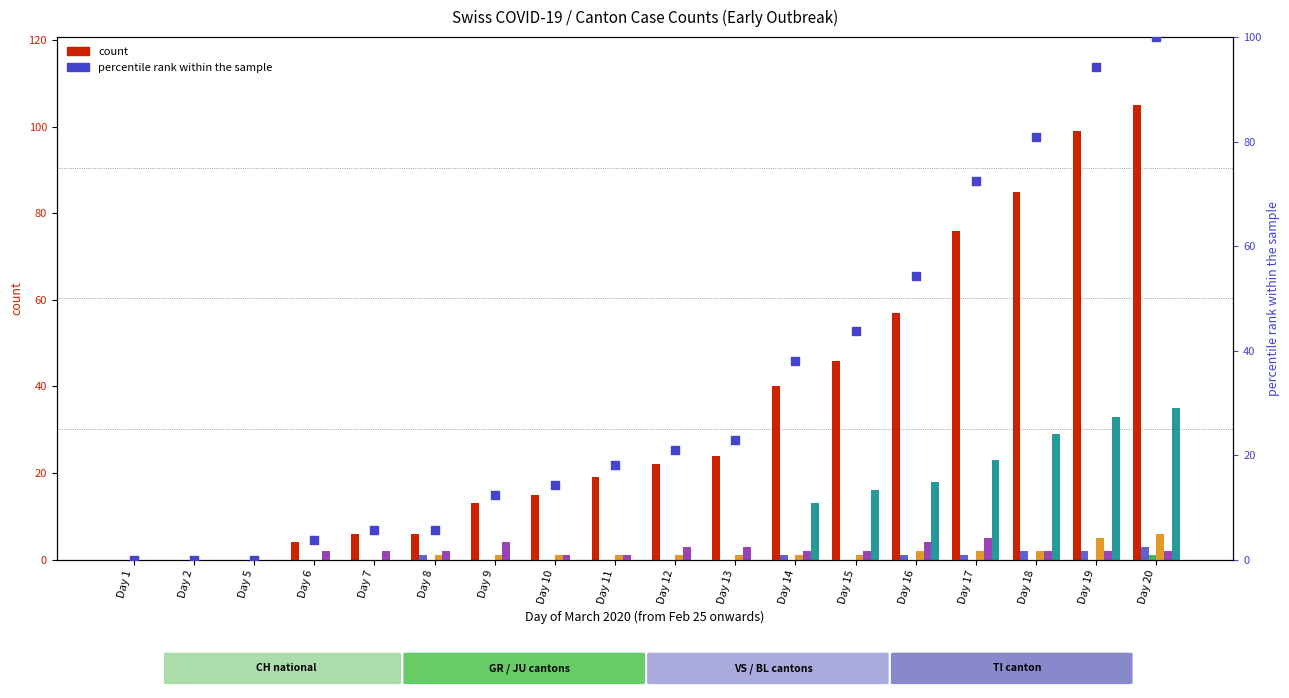

Which series reaches the maximum Y coordinate?

CH